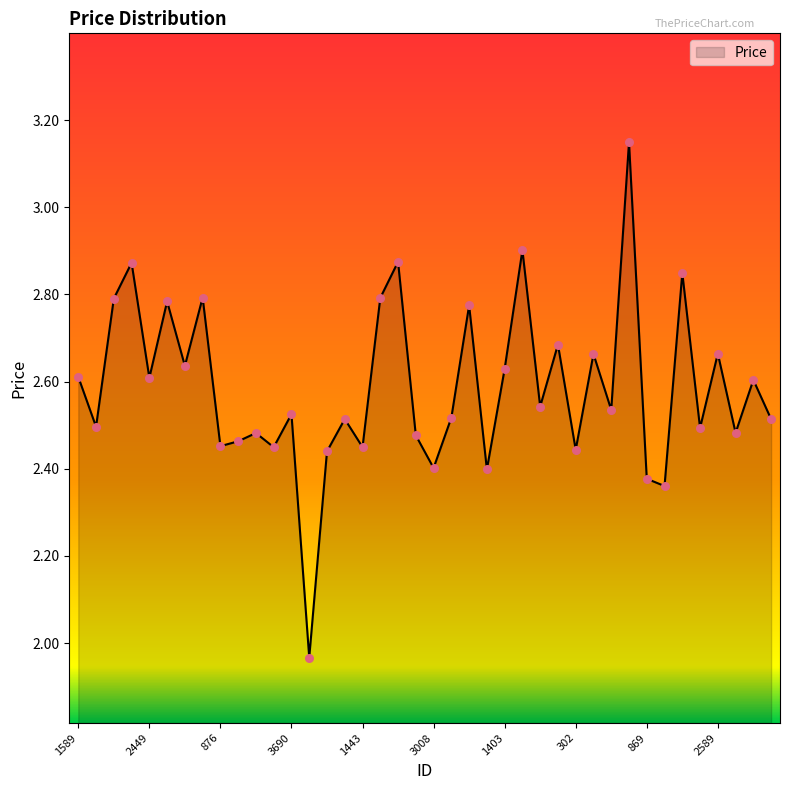

What is the difference between the maximum and minimum values?

1.2